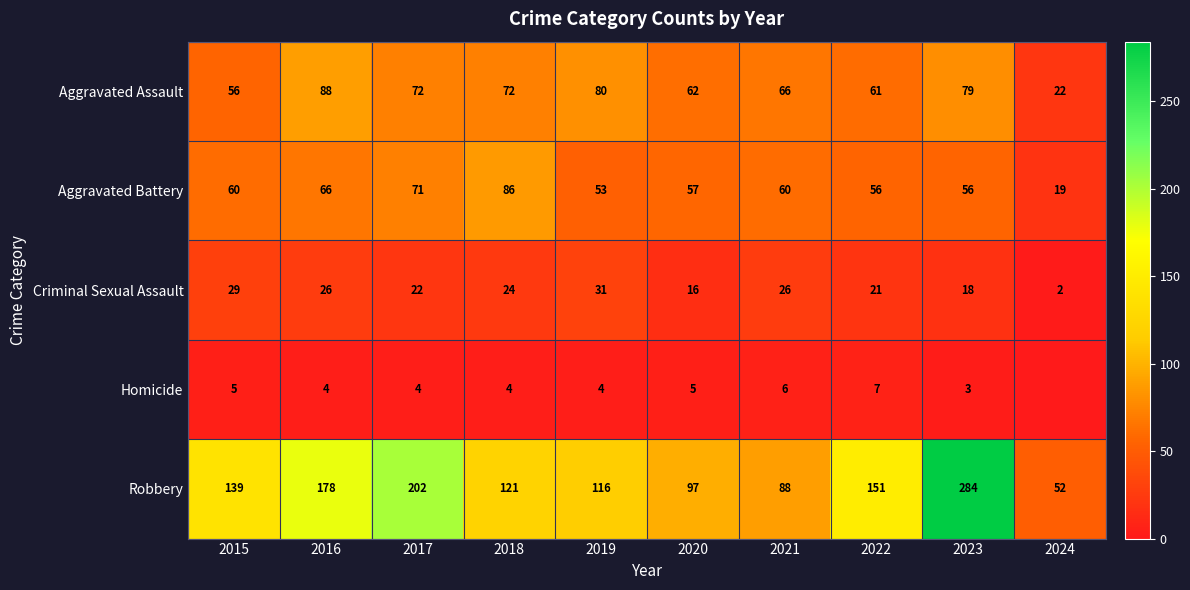

At 2021, list the series in order from smallest to largest.

Homicide, Criminal Sexual Assault, Aggravated Battery, Aggravated Assault, Robbery